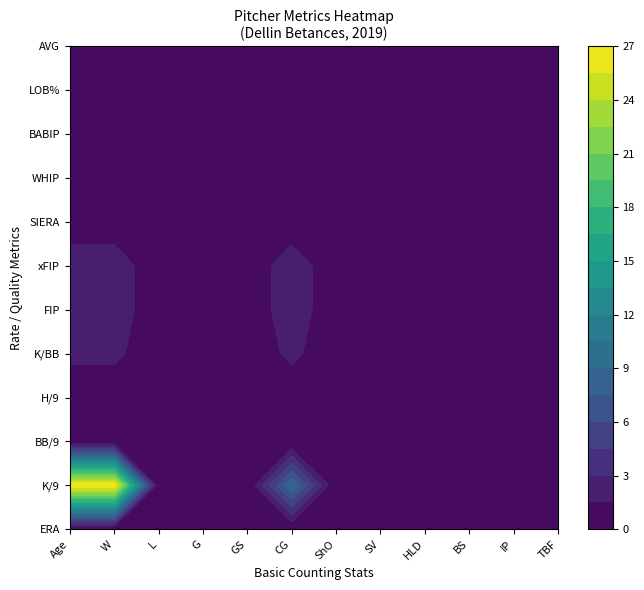

Which series has the largest total across all categories?

K/9